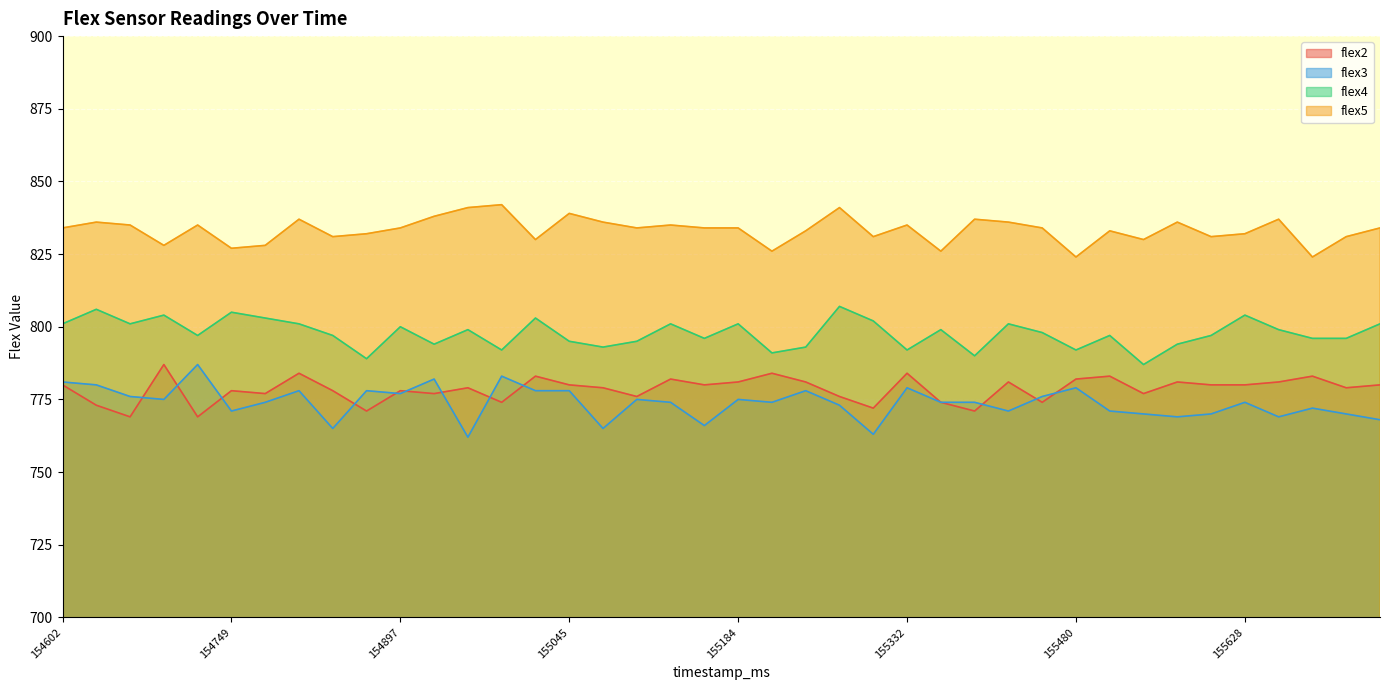

What is the value of the flex3 point at the 2nd from the left?

780